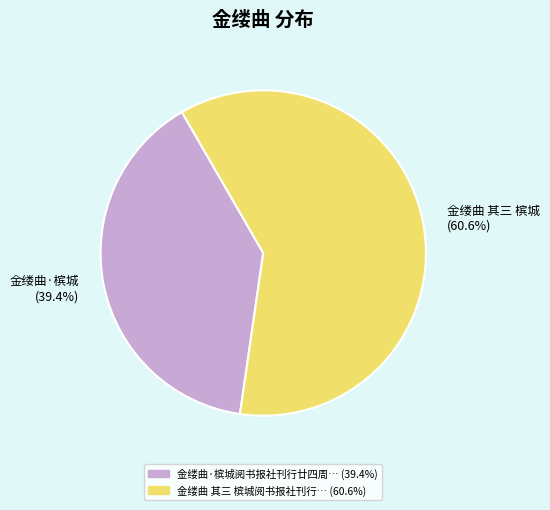

Is there any slice that represents more than half of the pie?

Yes